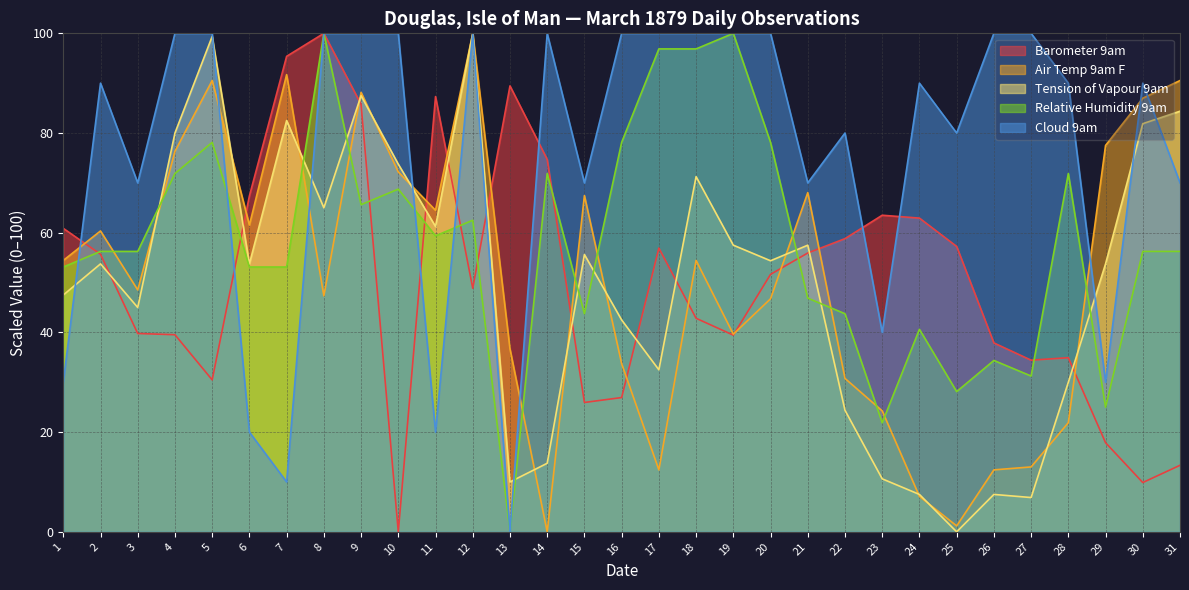

Which series has the largest total across all categories?

Cloud 9am